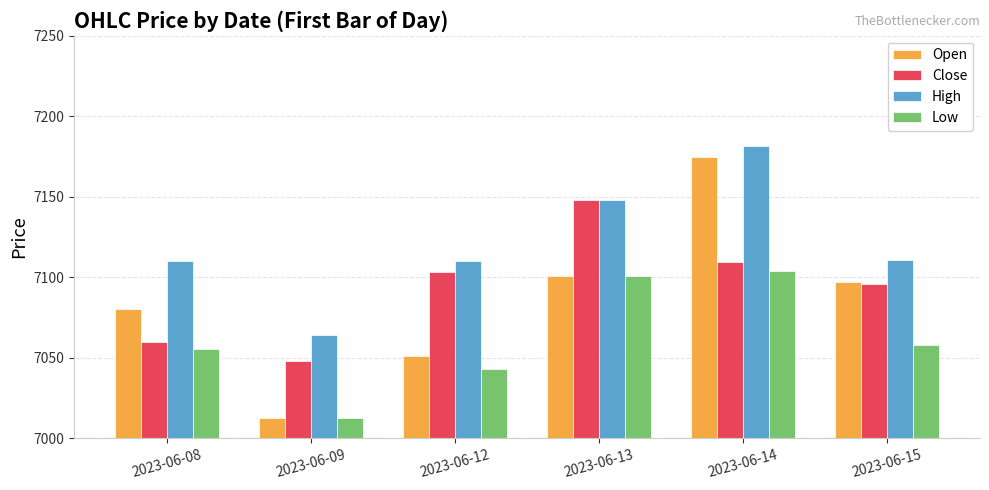

What is the spread (max minus min) of values at 2023-06-13?

46.9